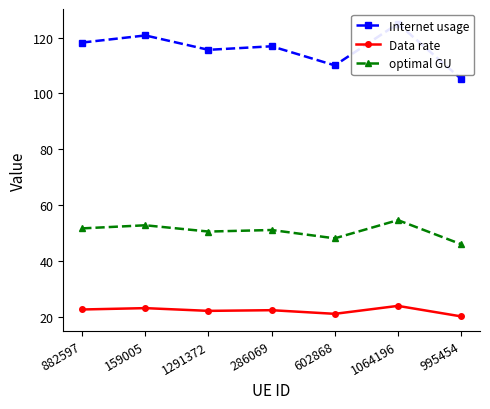

Is the value of Internet usage at 1291372 greater than the value of Data rate at 1291372?

Yes